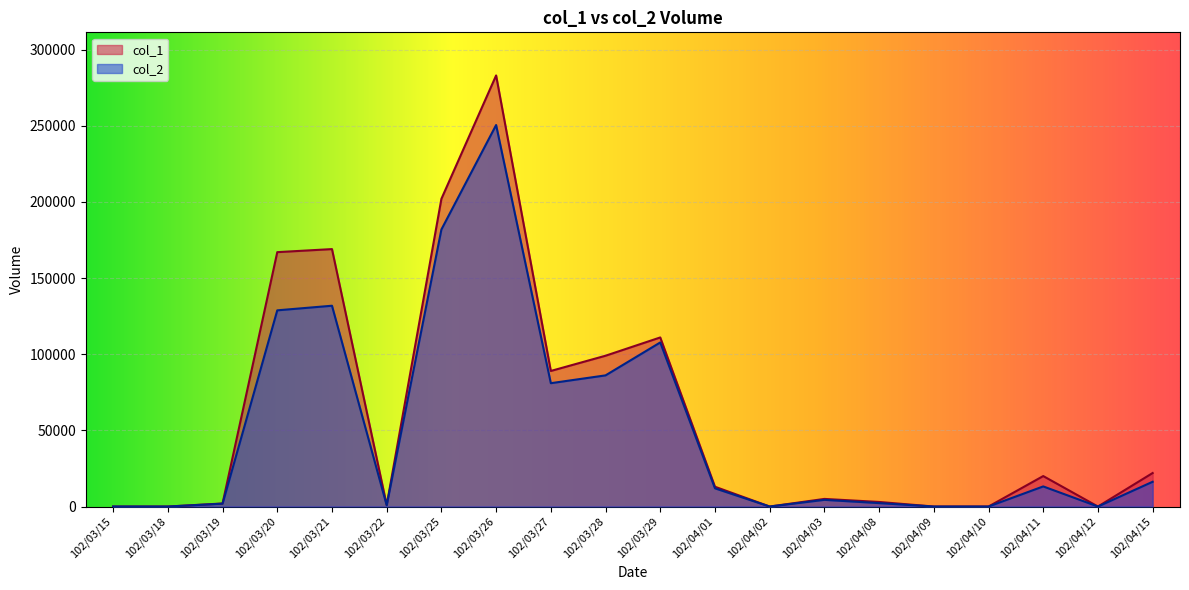

Reading right to left, what are all the values shown in this chart?

col_2: 16260	0	13200	0	0	2250	4390	0	11960	107710	86100	80970	250450	181880	810	131820	128800	1880	0	0
col_1: 22000	0	20000	0	0	3000	5000	0	13000	111000	99000	89000	283000	202000	1000	169000	167000	2000	0	0